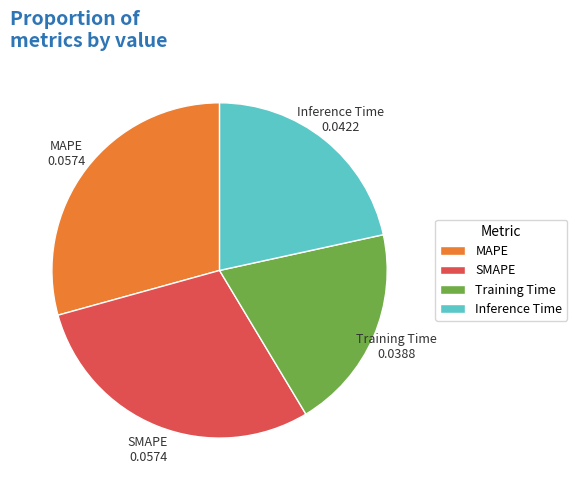

Is the sum of Inference Time and MAPE greater than half?

Yes